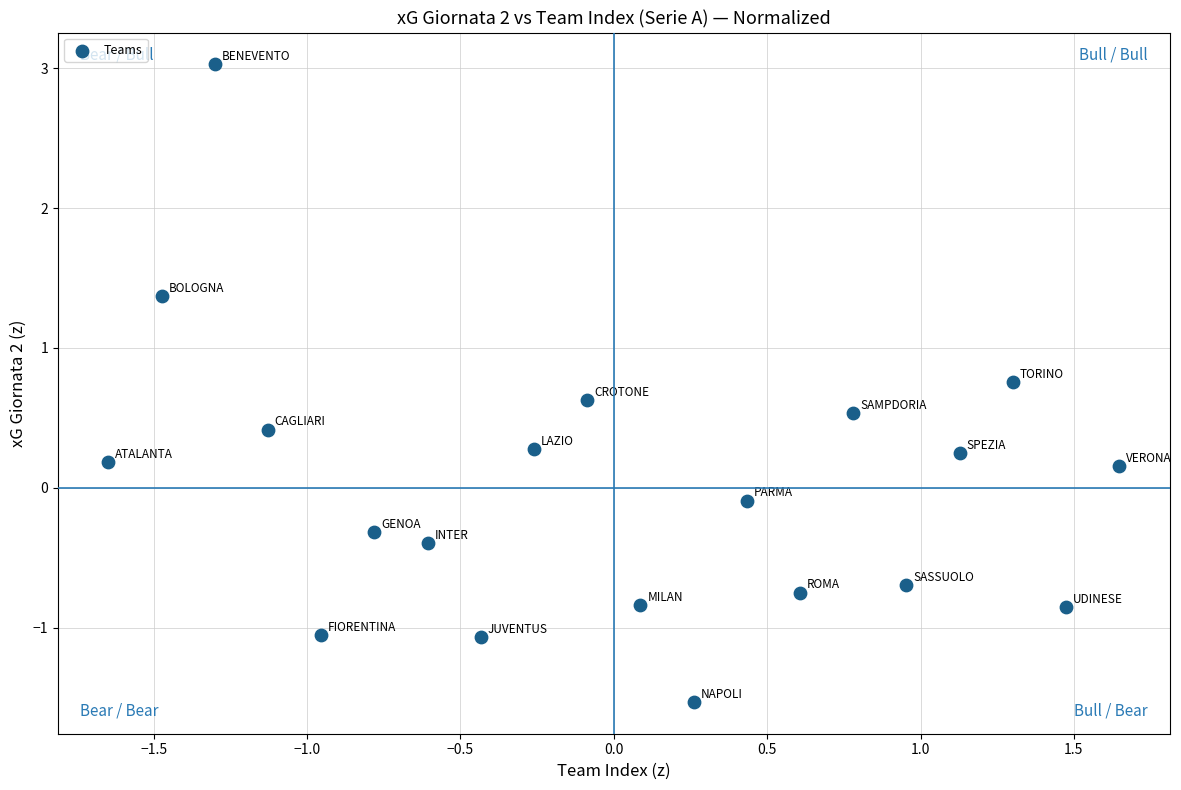

What is the range of X values (max minus min)?

3.3